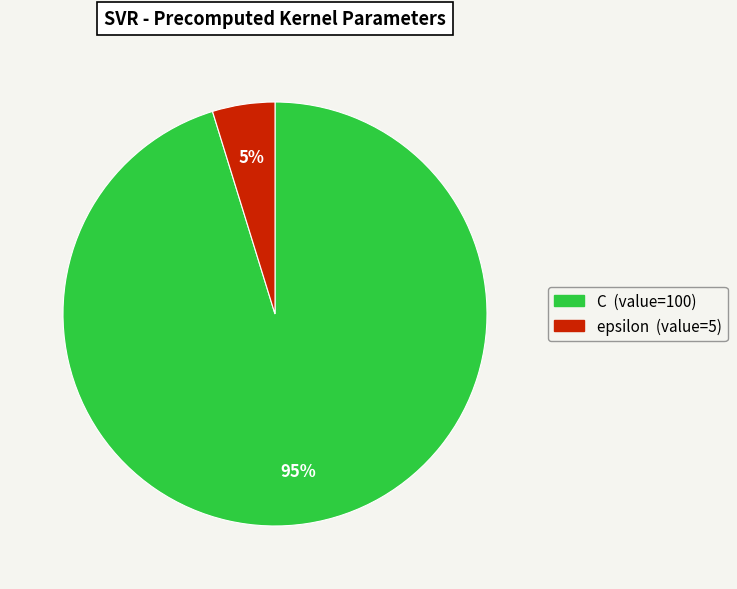

What percentage is the epsilon slice, to the nearest percent?

5%